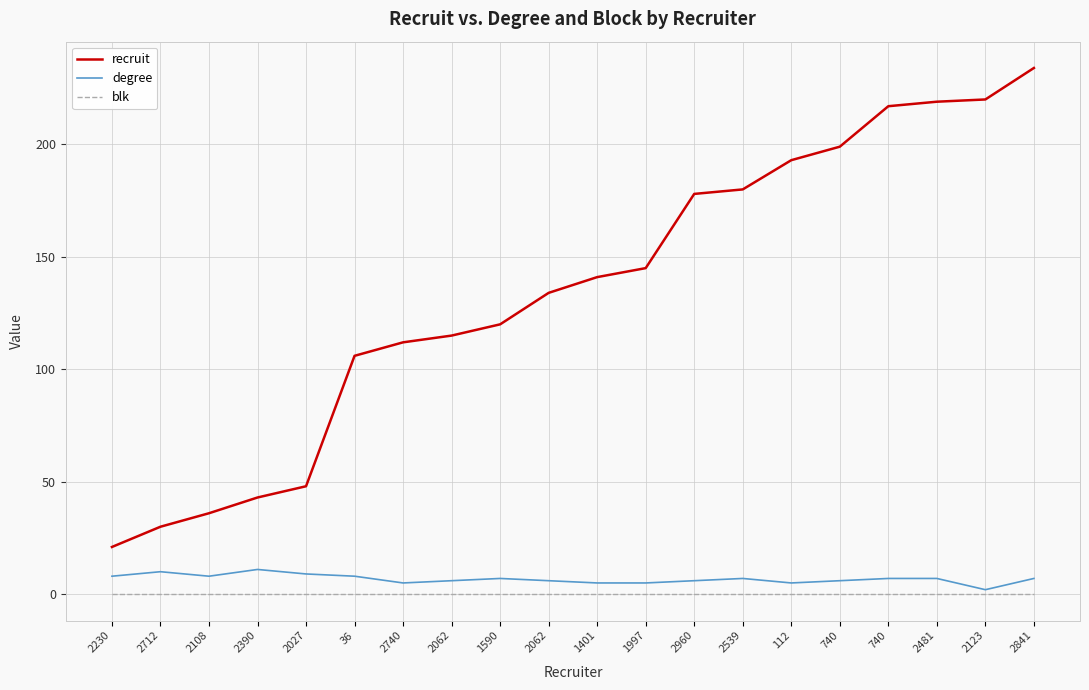

Which series has the largest total across all categories?

recruit